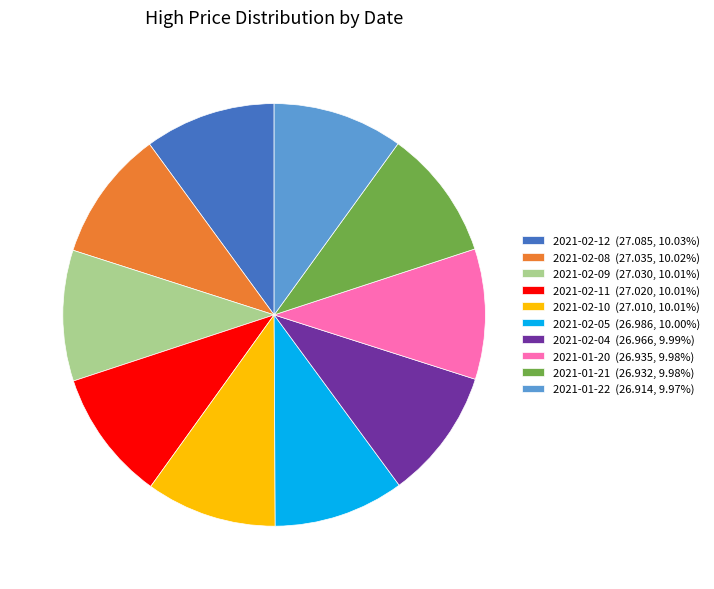

What is the ratio of the value at 2021-01-22 (26.914, 9.97%) to the value at 2021-01-20 (26.935, 9.98%)?

1.0